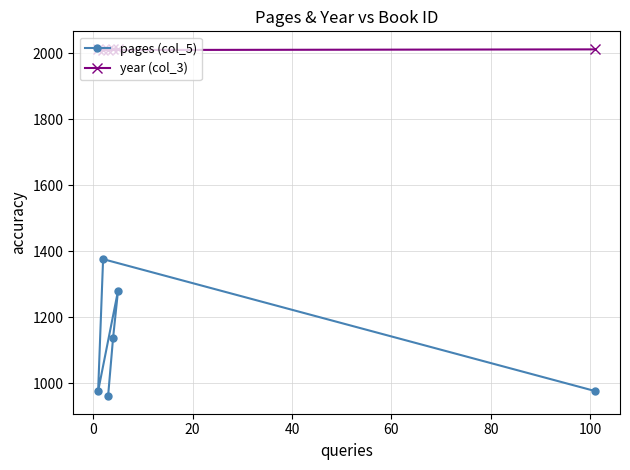

What is the value of the year (col_3) point at the 6th from the left?

2012